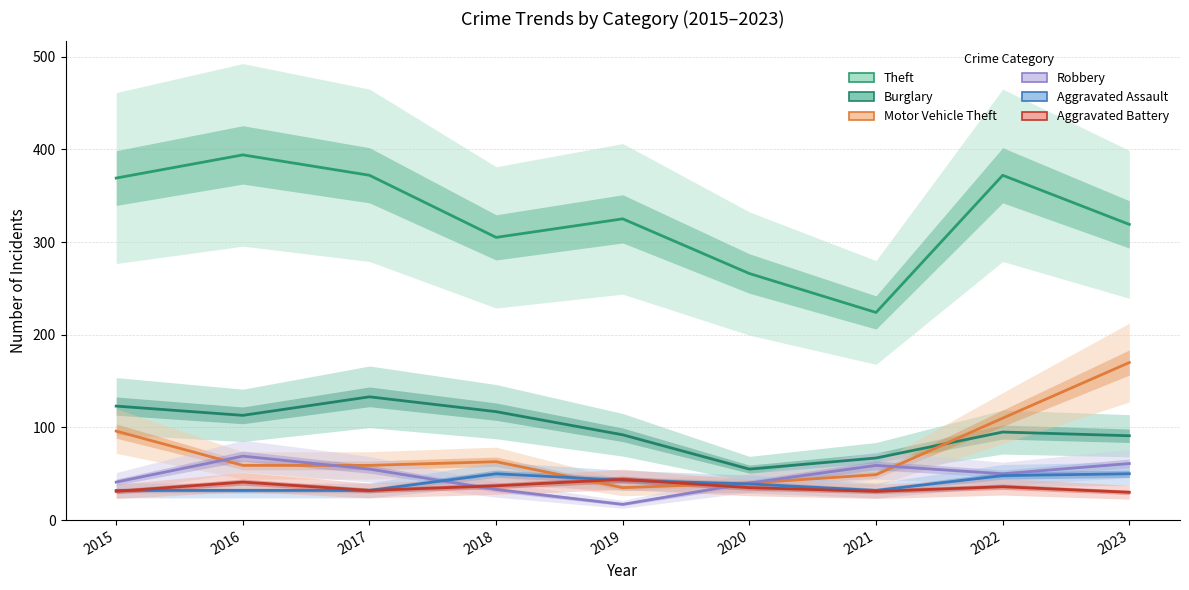

True or false: Aggravated Battery and Theft cross at least once.

False